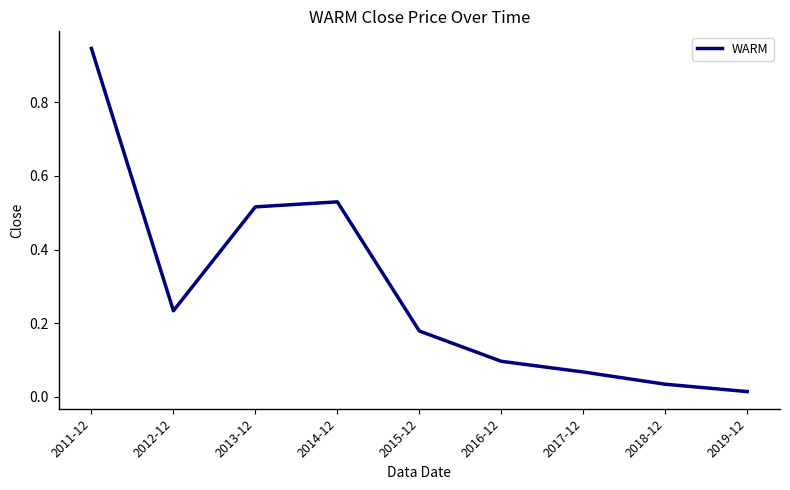

Where is the data nearest to the value 0?

2019-12